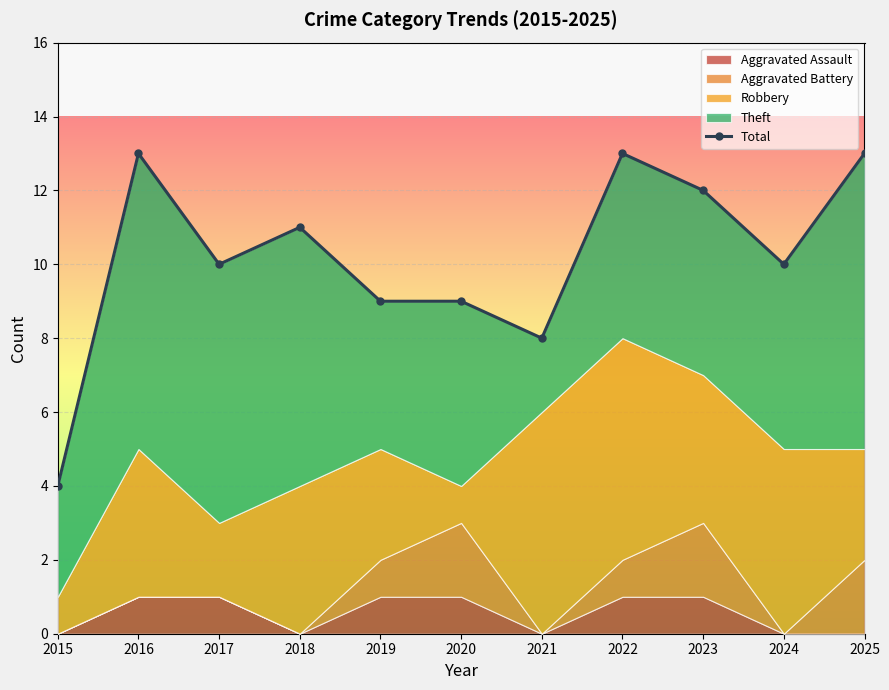

List the labels in order of value, smallest first.

2015, 2021, 2019, 2020, 2017, 2024, 2018, 2023, 2016, 2022, 2025